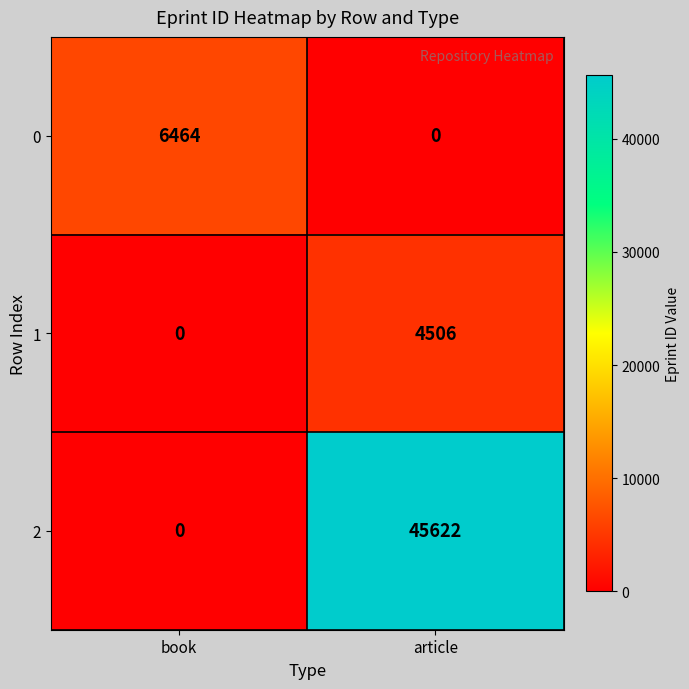

Rank the series at article from highest to lowest value.

2, 1, 0